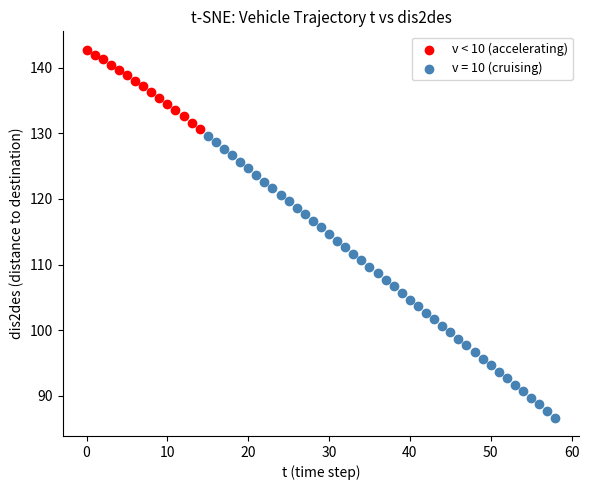

Which series has the largest Y range (max minus min)?

v = 10 (cruising)